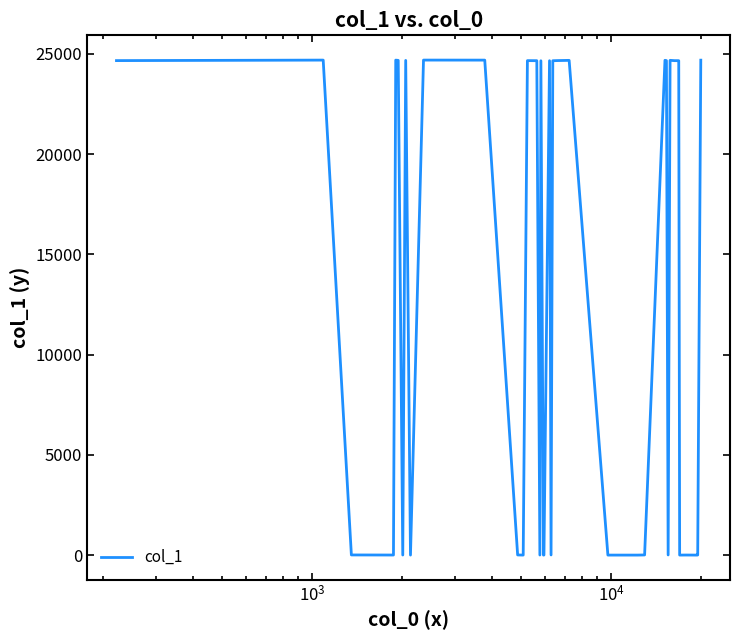

What is the maximum value shown in the chart?

24695